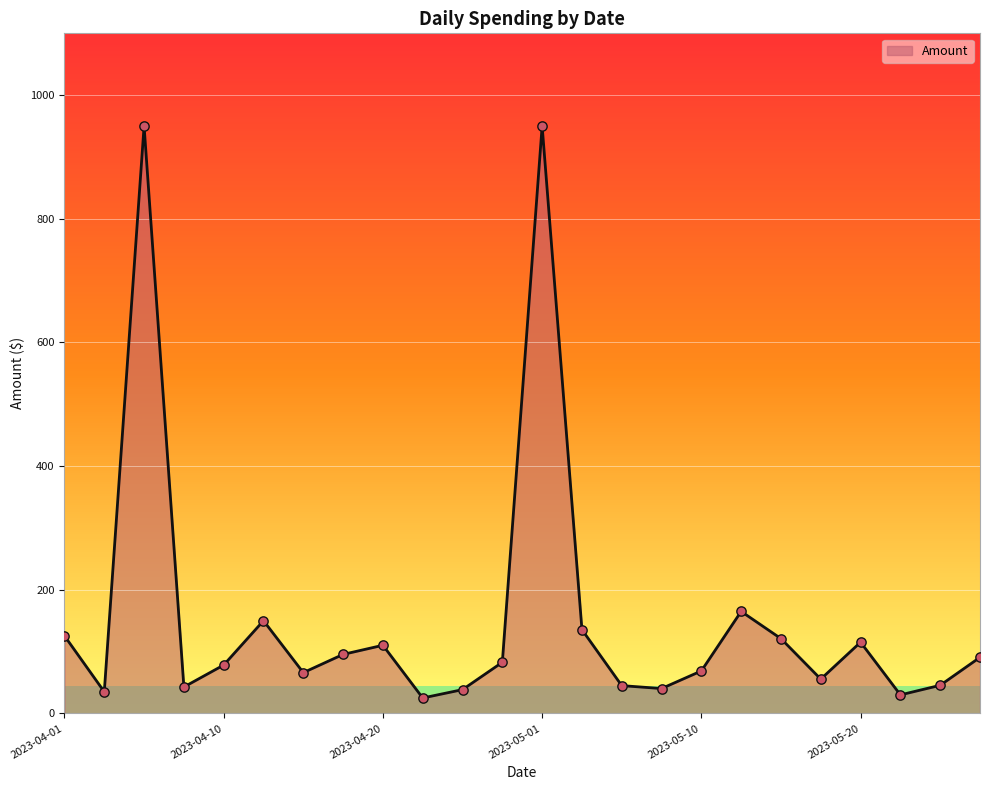

What is the difference between the maximum and minimum values?

925.0